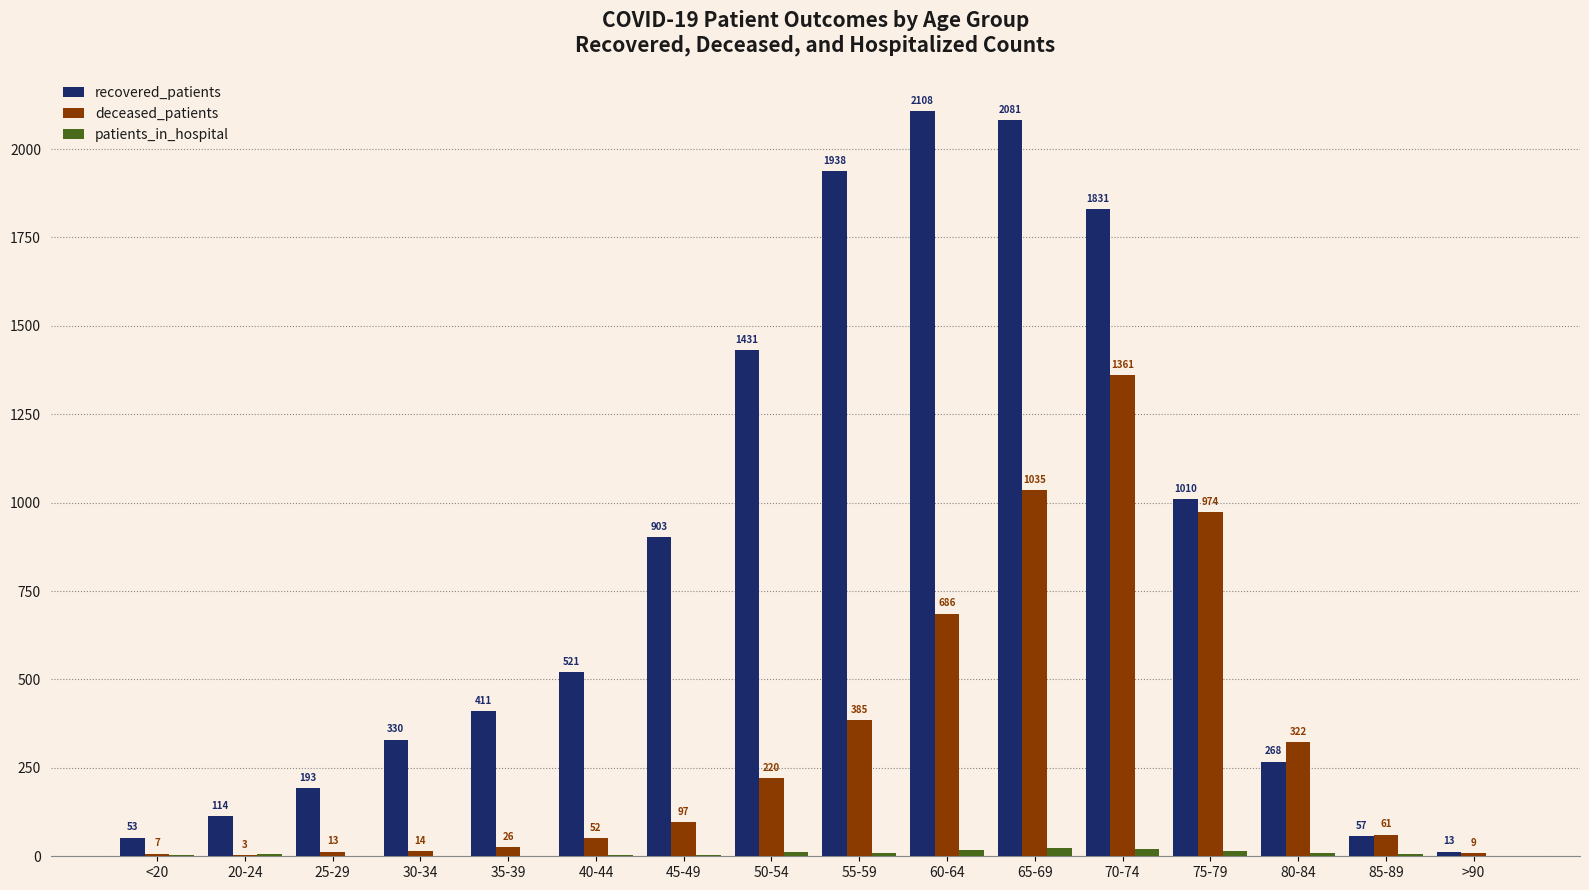

Which series changed the most between 65-69 and 85-89?

recovered_patients